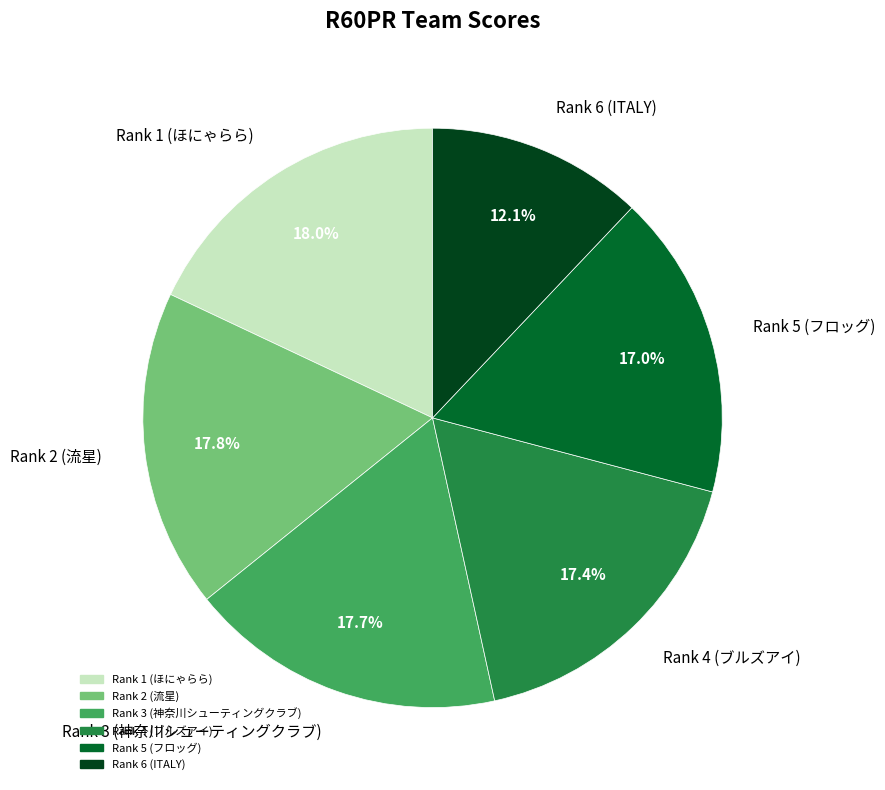

What is the ratio of the value at Rank 6 (ITALY) to the value at Rank 2 (流星)?

0.7